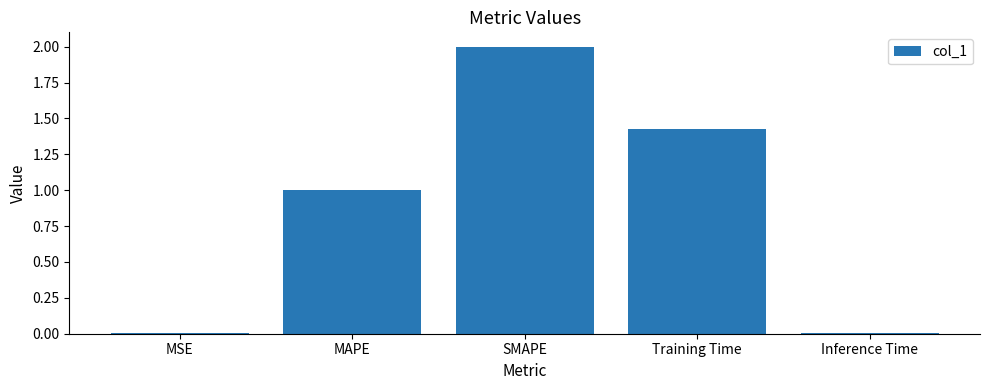

What is the average value?

0.9